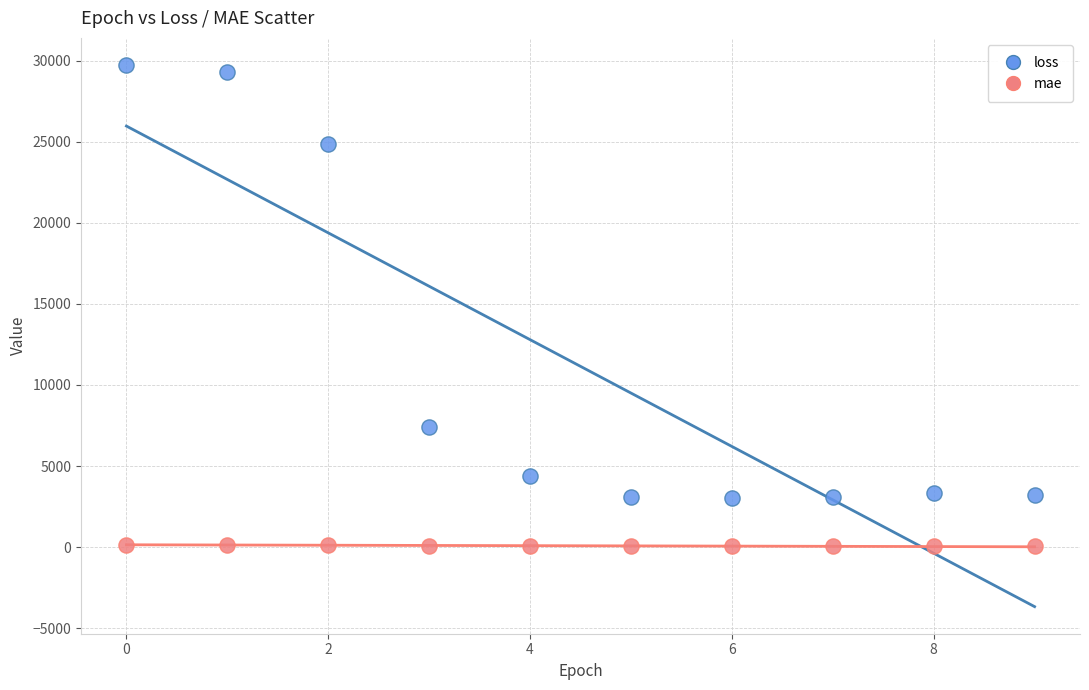

Which series contains the lowest Y value?

mae